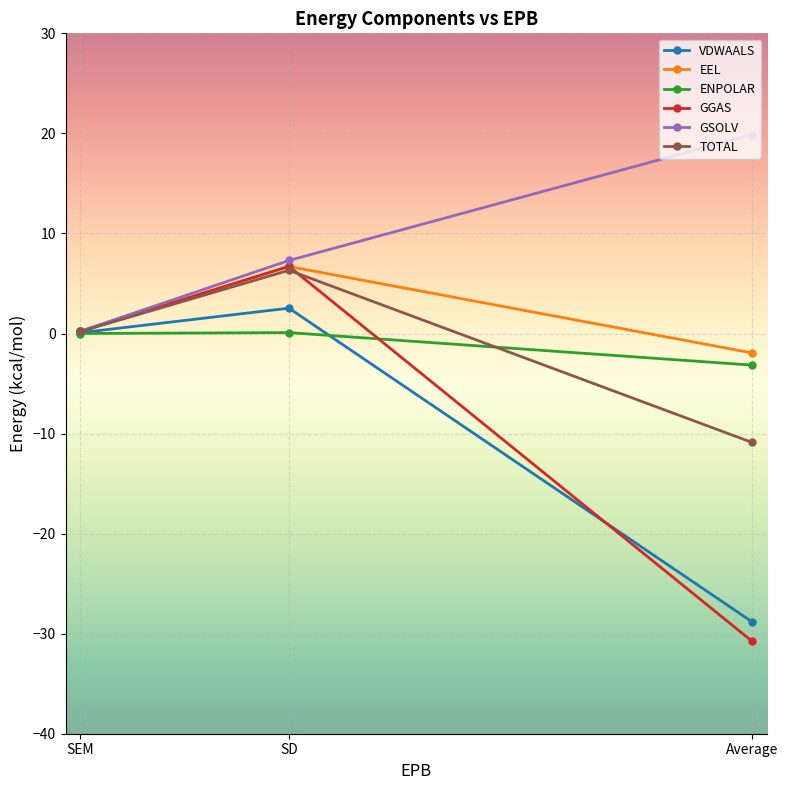

What are all the series names shown in the legend?

VDWAALS, EEL, ENPOLAR, GGAS, GSOLV, TOTAL